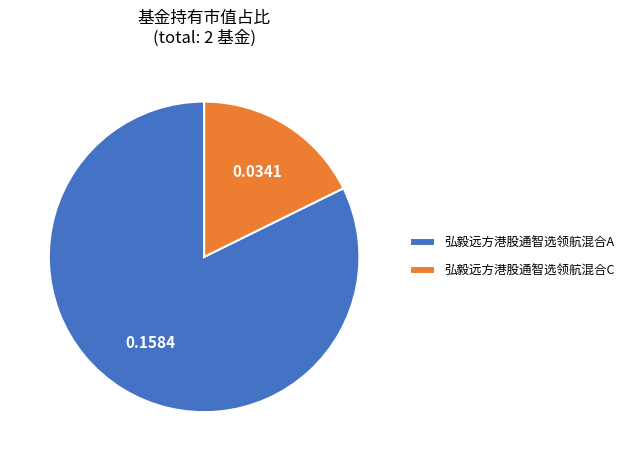

Between 弘毅远方港股通智选领航混合C and 弘毅远方港股通智选领航混合A, which is larger?

弘毅远方港股通智选领航混合A